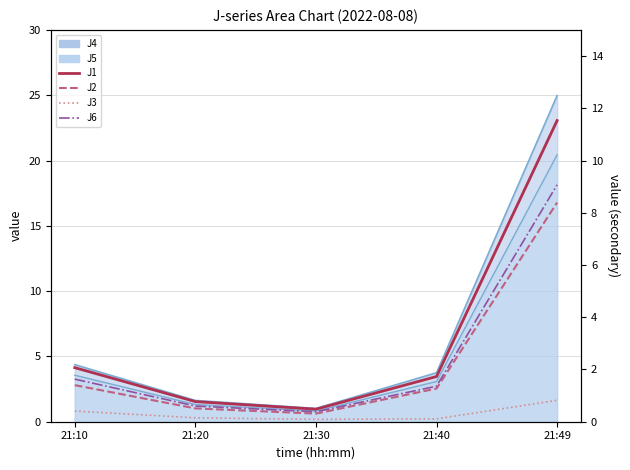

At how many categories does at least one series exceed 0?

5